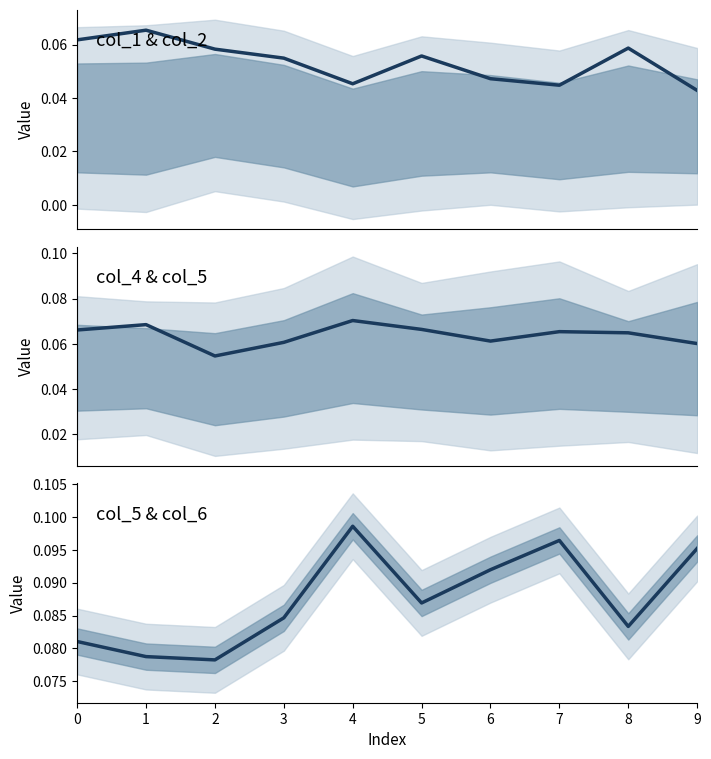

What is the maximum value for col_1?

0.1